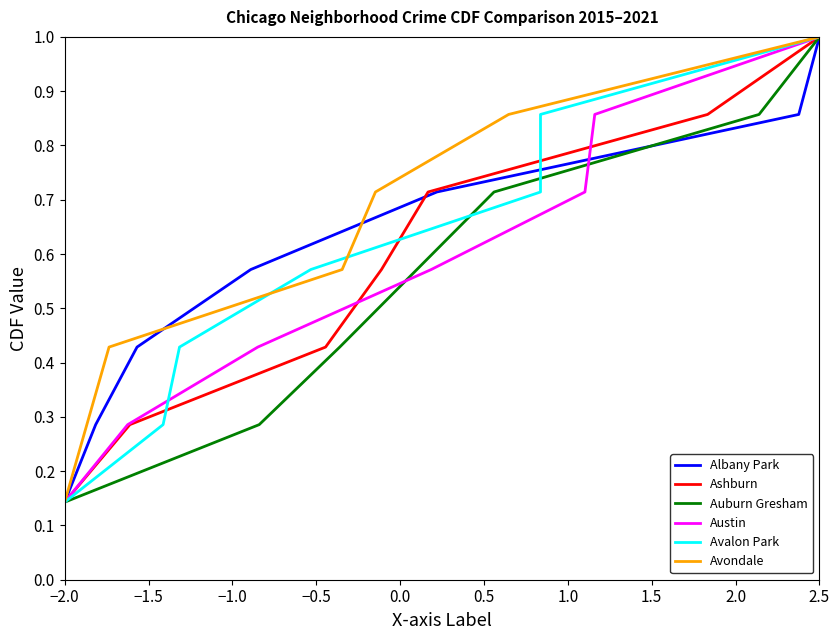

Is it true that Austin equals 0.4 at 2.5?

False